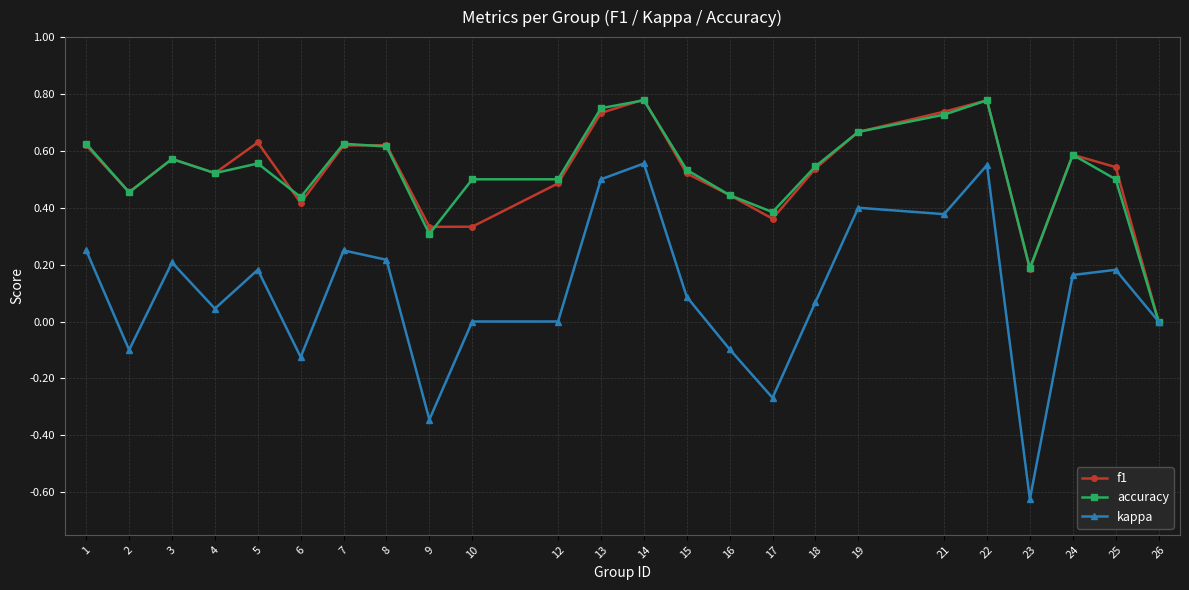

Where is f1 nearest to the value 0?

26